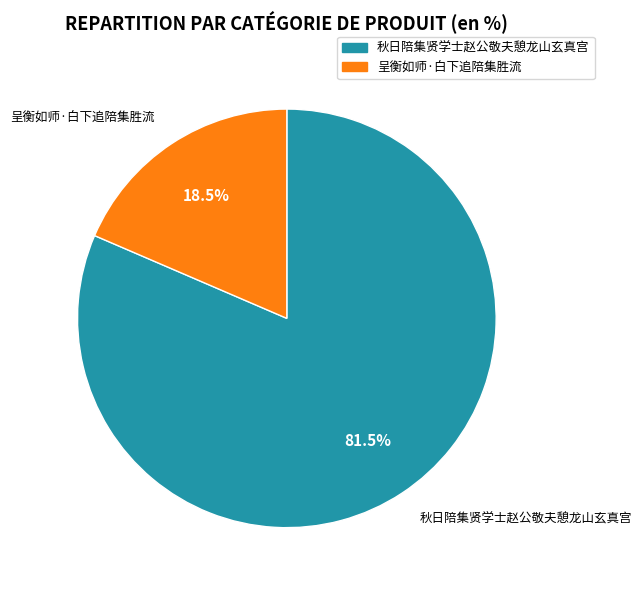

What is the largest slice in the pie chart?

秋日陪集贤学士赵公敬夫憩龙山玄真宫